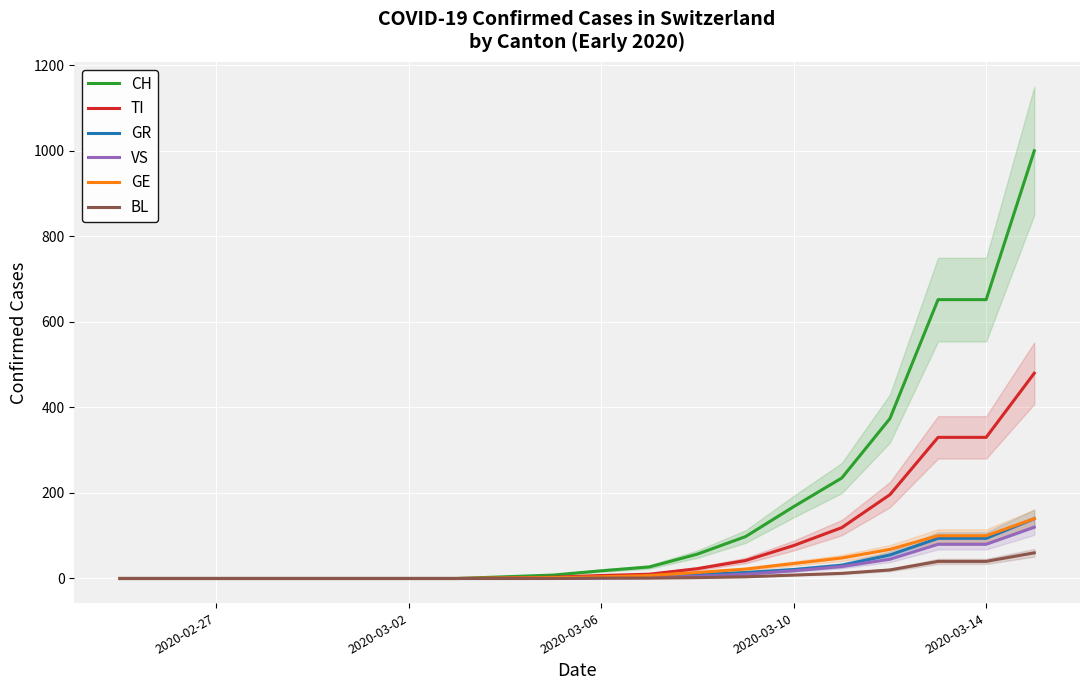

Reading left to right, transcribe all the data shown in this chart.

CH: 0	0	0	0	0	0	0	0	4	8	18	27	57	98	168	235	374	652	652	1000
TI: 0	0	0	0	0	0	0	0	1	3	7	10	23	42	77	119	196	330	330	480
GR: 0	0	0	0	0	0	0	0	0	1	2	4	9	14	21	31	55	94	94	140
VS: 0	0	0	0	0	0	0	0	0	0	1	2	5	10	18	28	45	80	80	120
GE: 0	0	0	0	0	0	0	0	1	2	4	7	14	22	35	48	68	100	100	140
BL: 0	0	0	0	0	0	0	0	0	0	1	1	2	4	8	12	20	40	40	60